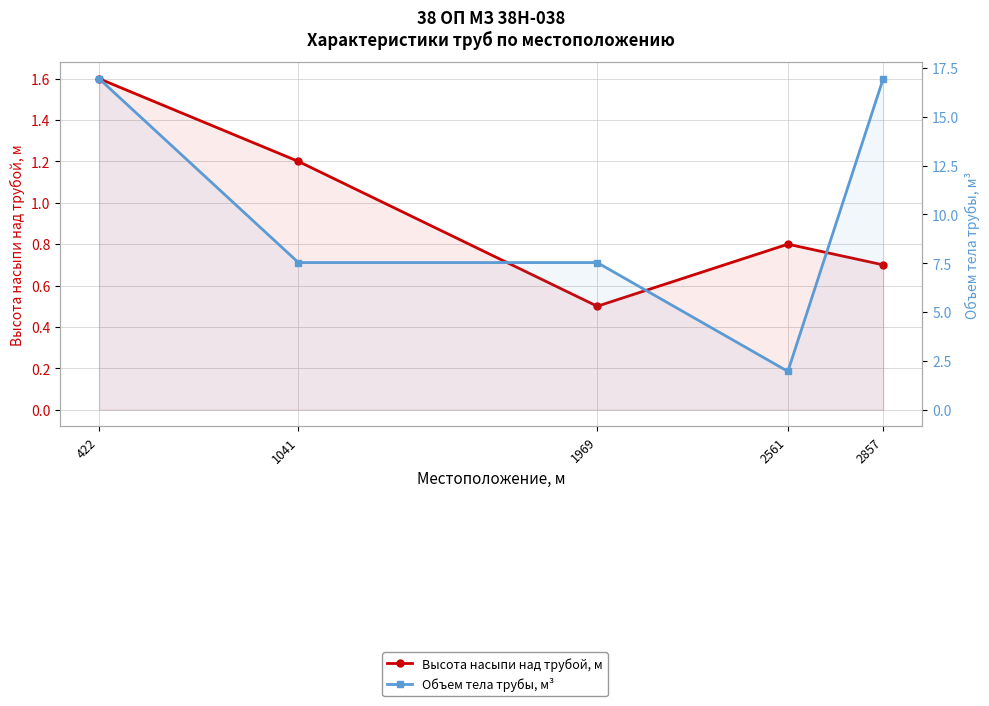

Which series changed the most between 422 and 2561?

Объем тела трубы, м³